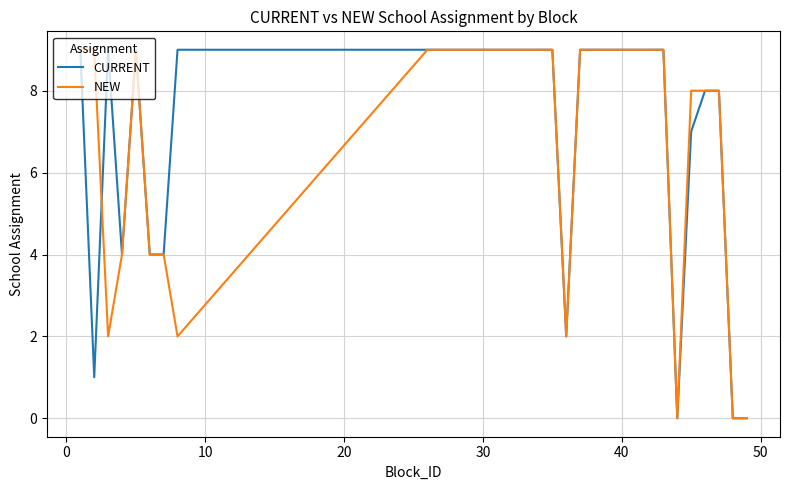

What is the difference between the second highest and second lowest values in the CURRENT series?

9